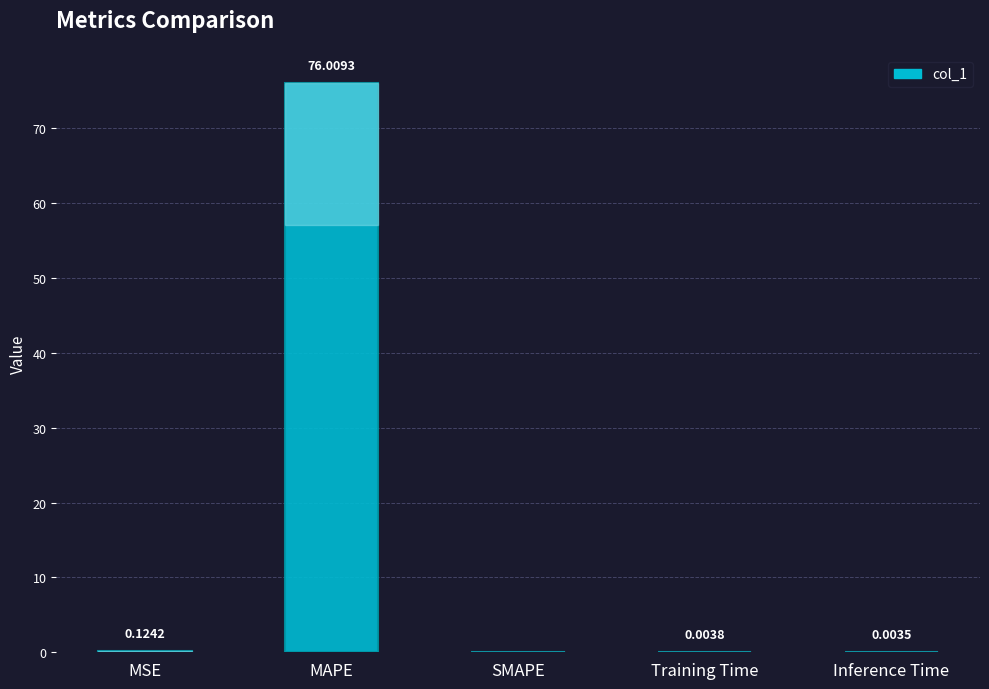

Where is the data nearest to the value 38?

MSE